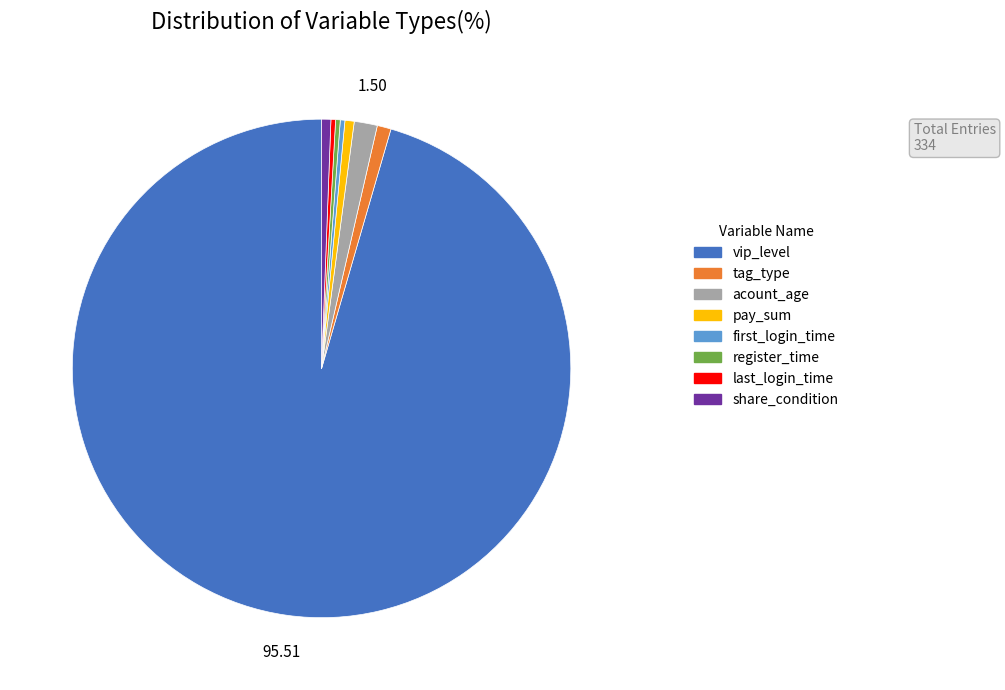

Approximately how many times larger is the value at share_condition compared to last_login_time?

2.0